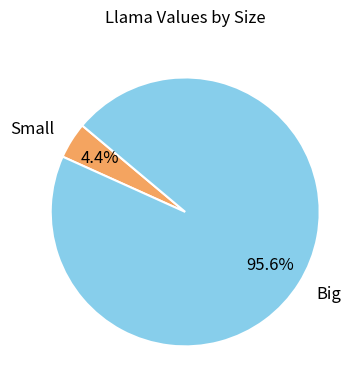

Which slice is the largest?

Big